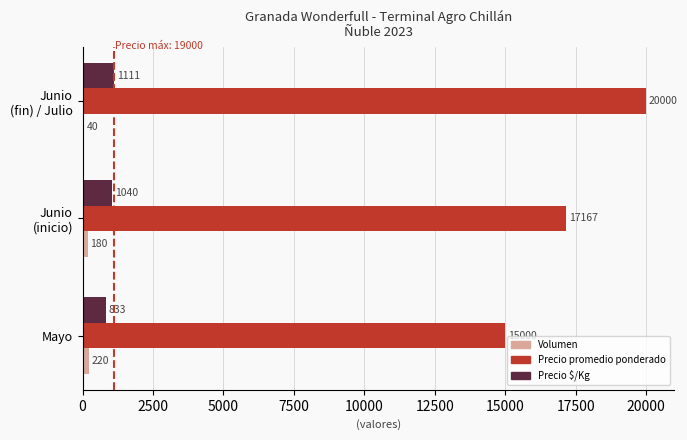

What is the sum of all Volumen values?

440